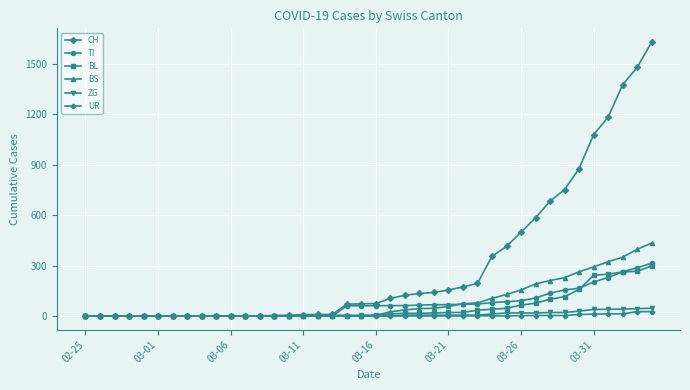

What is the maximum value shown in the chart?

1630